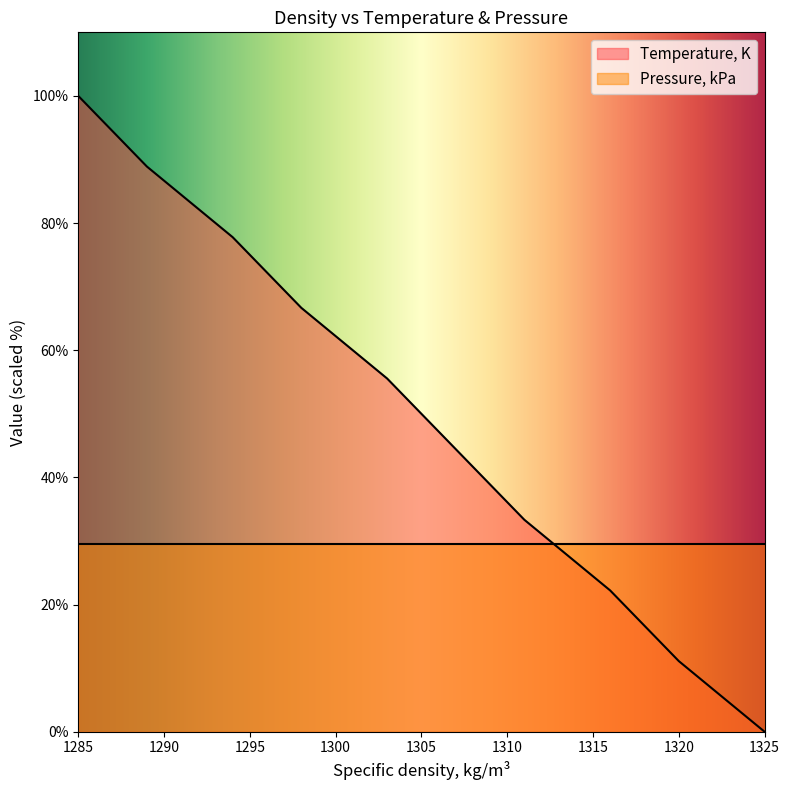

Approximately how many times larger is the value at 1316 compared to 1303?

0.4